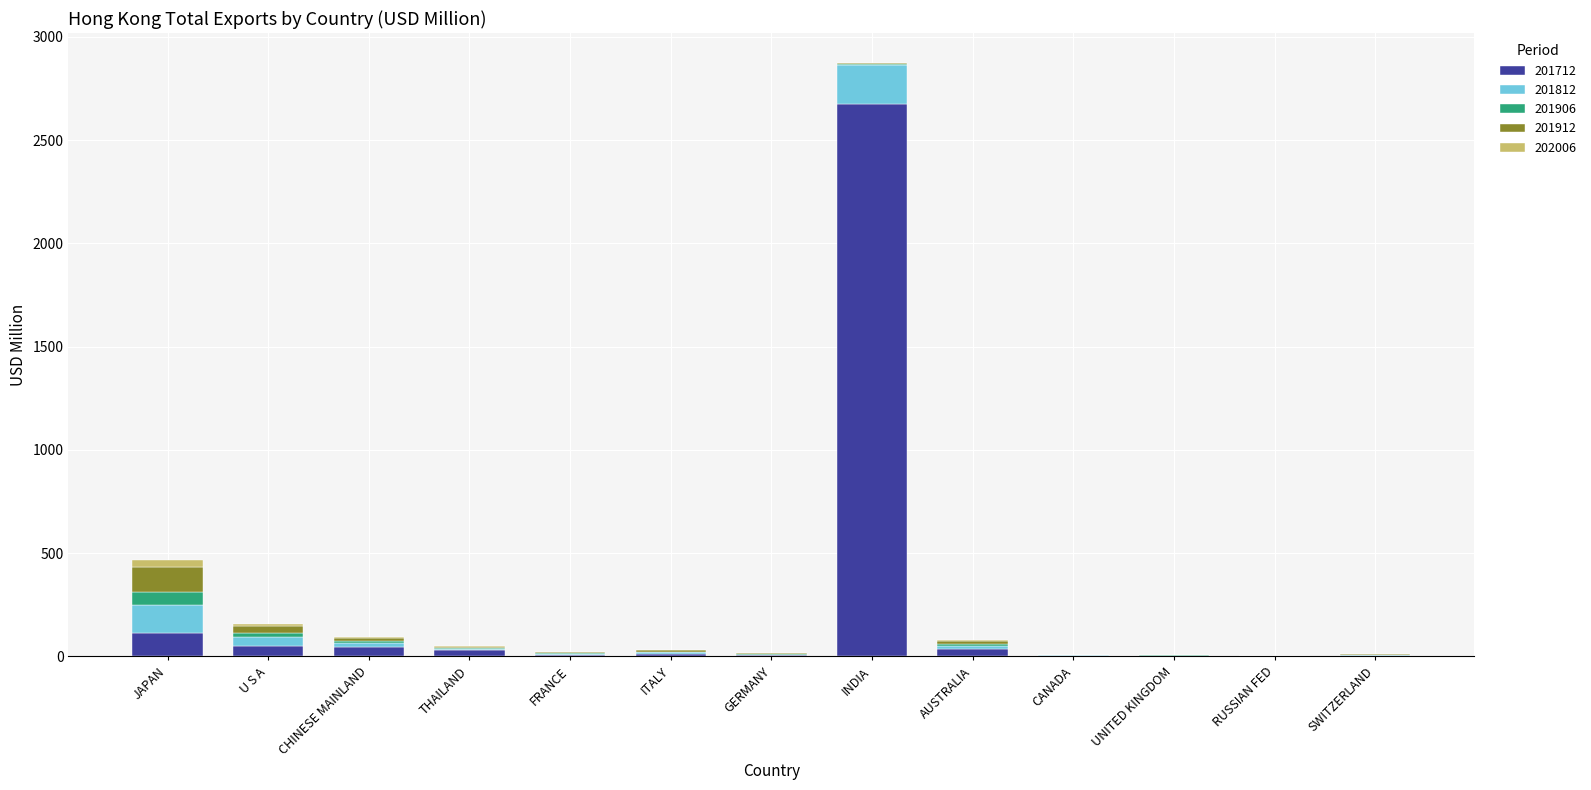

Does the chart contain stacked bars?

Yes